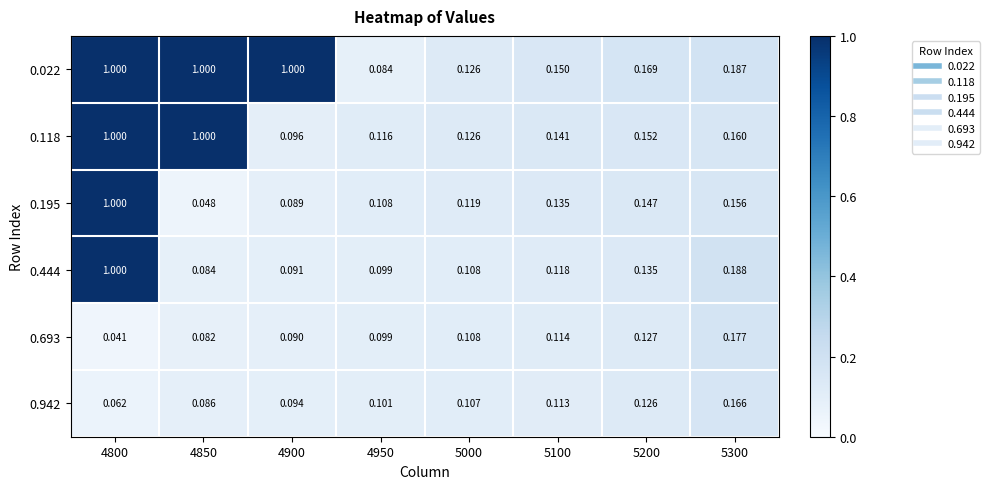

Count the number of categories in the chart.

8